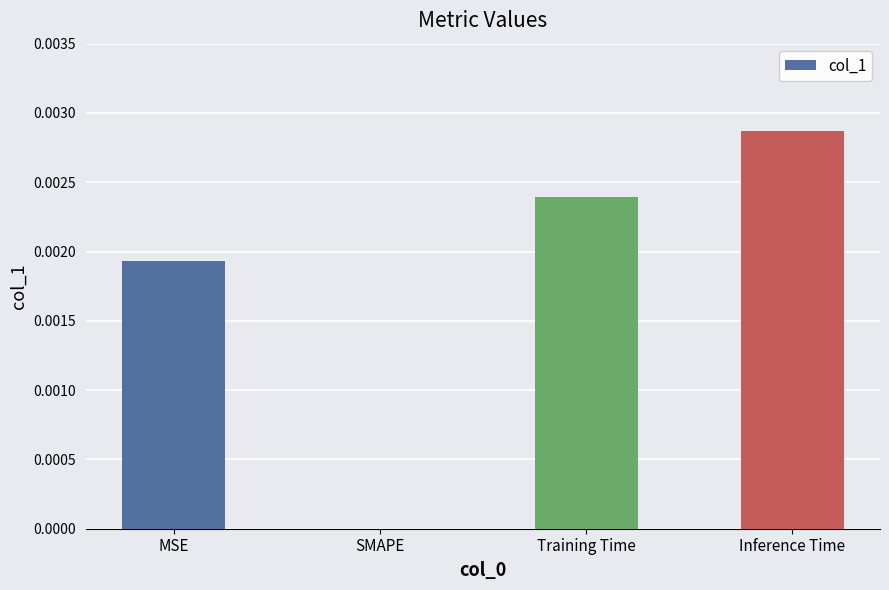

The value at Training Time is 0.0. True or false?

True